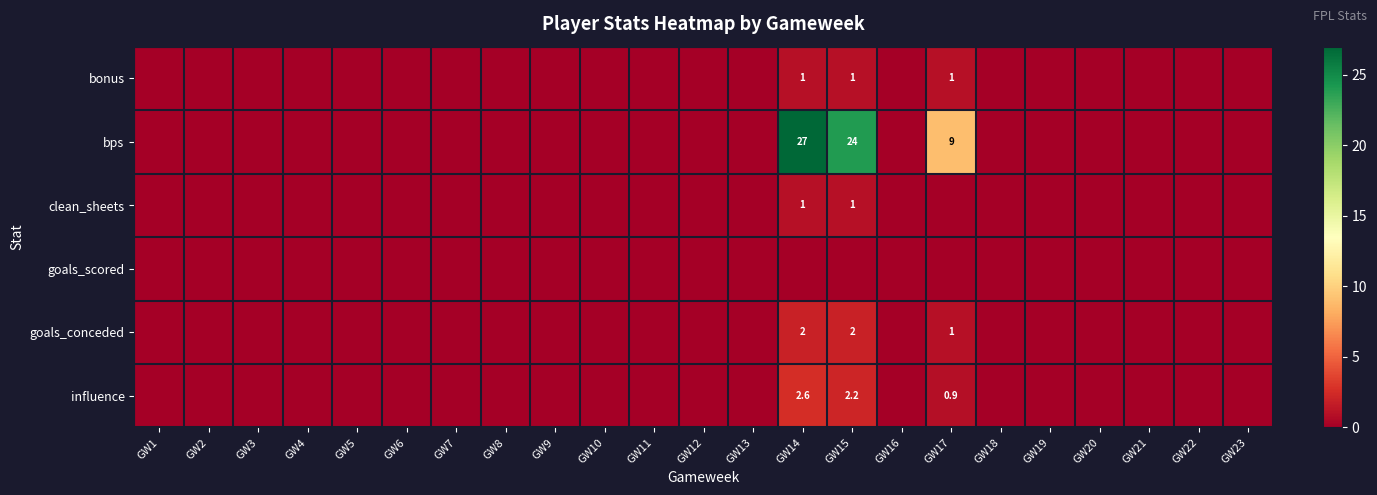

Is it true that influence equals 3.1 at GW15?

False